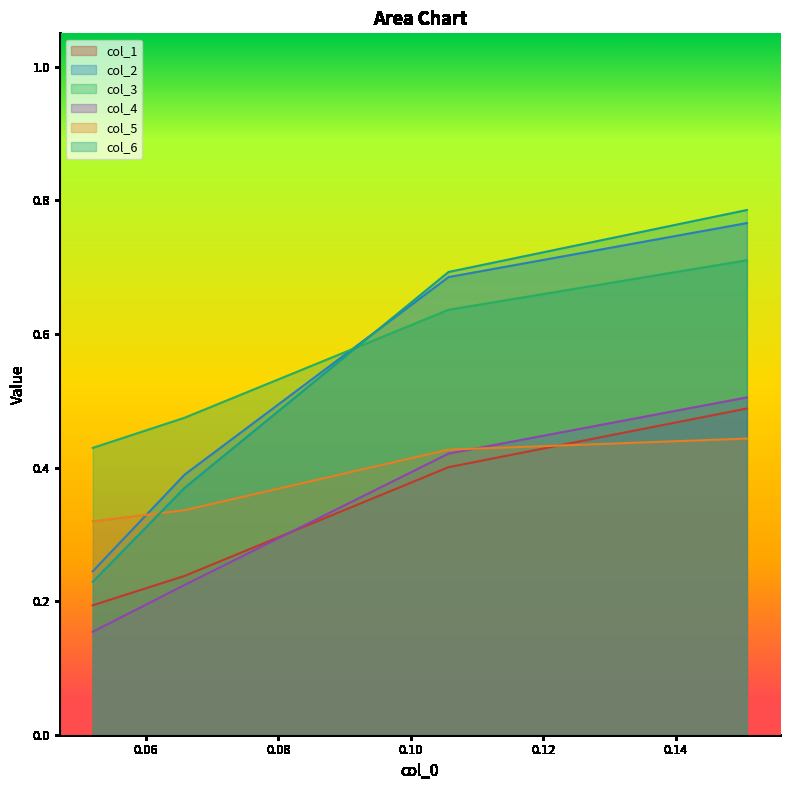

Which series has the widest spread of values?

col_6